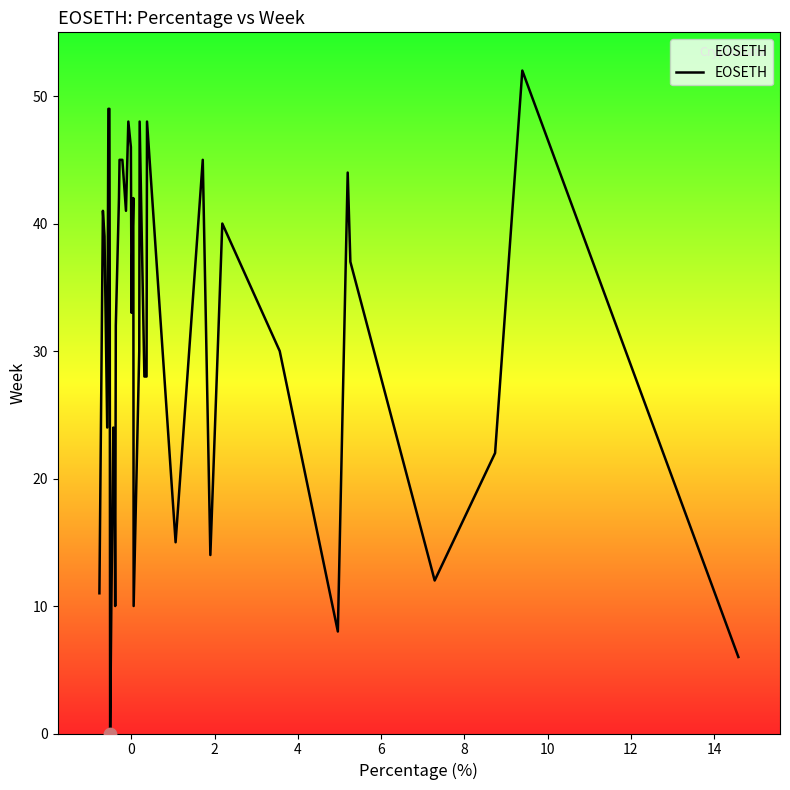

What is the difference between the maximum and minimum values?

52